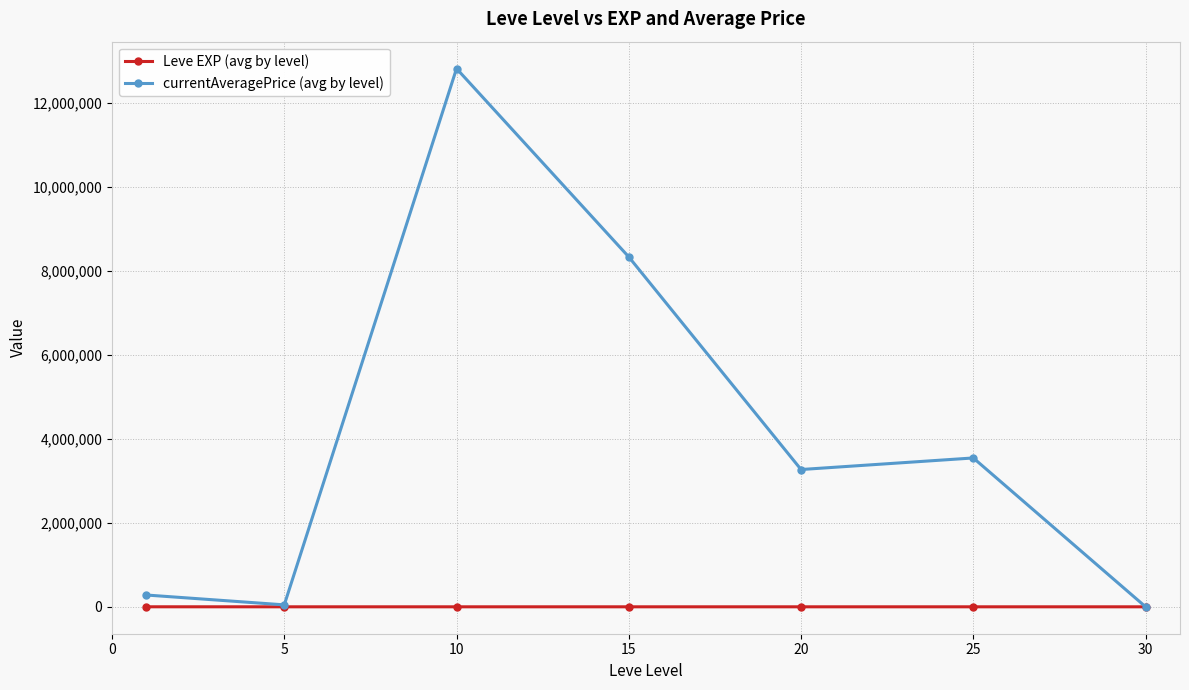

What is the maximum value for currentAveragePrice (avg by level)?

12821355.8